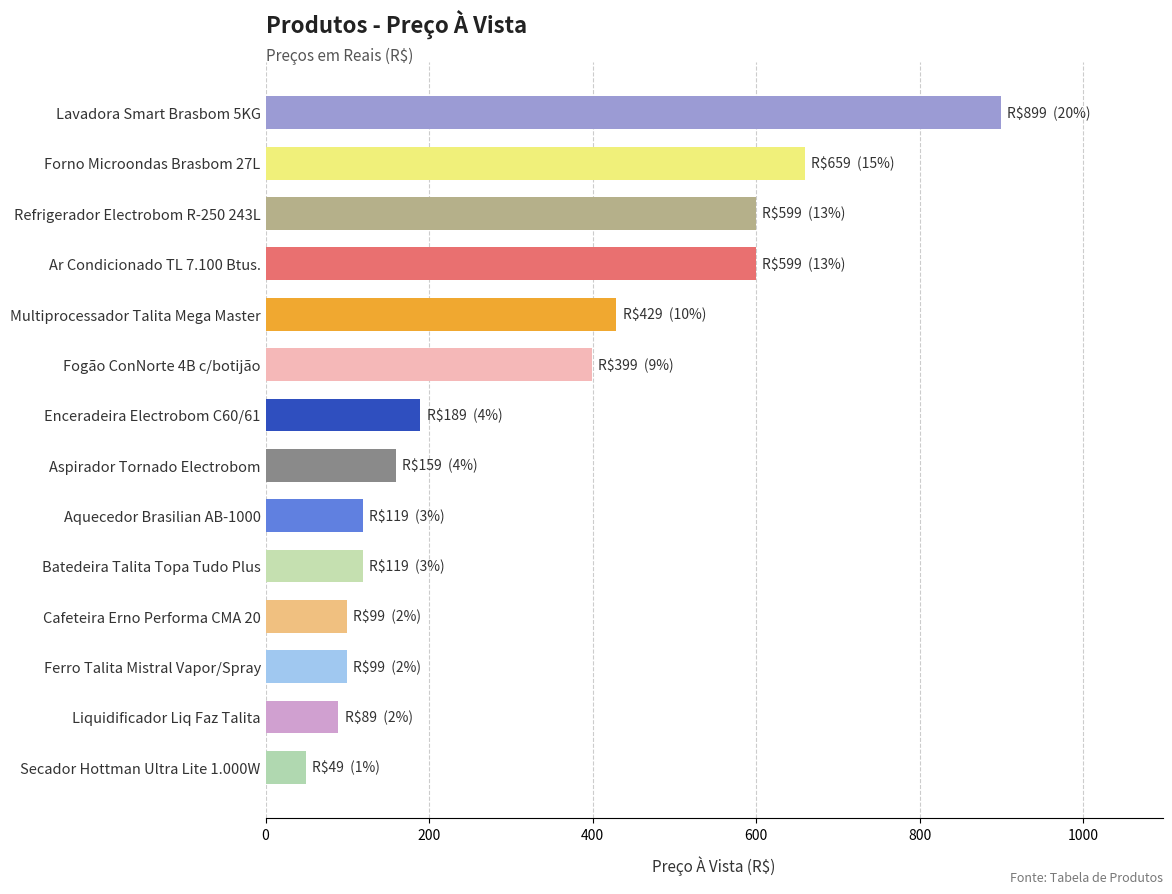

At which label is the value closest to 474?

Multiprocessador Talita Mega Master